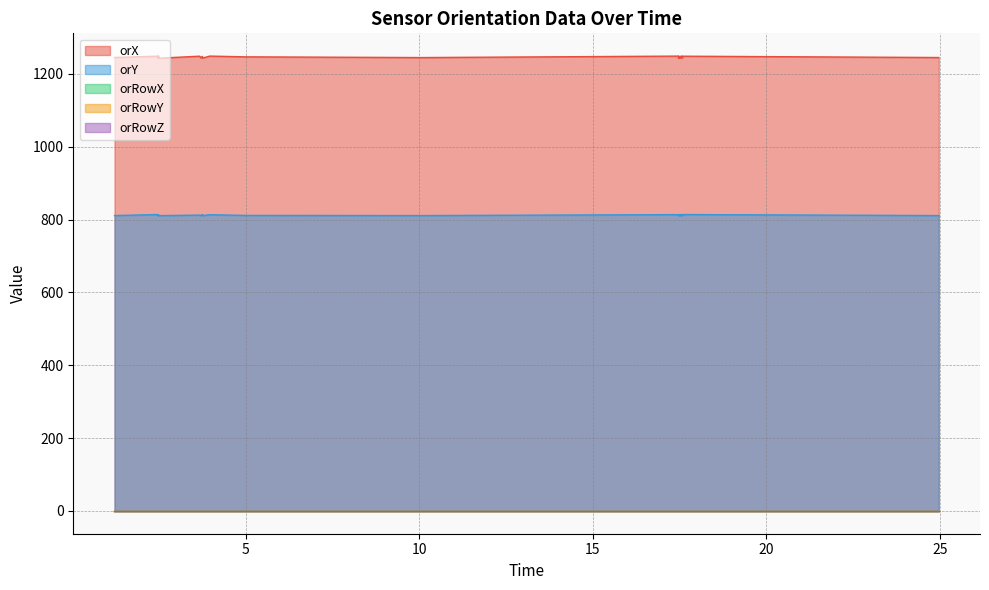

What is the sum of all orY values?

32484.4